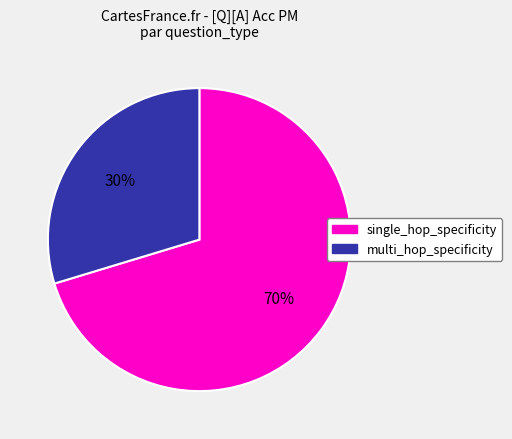

To the nearest percent, what is the average slice percentage?

50%